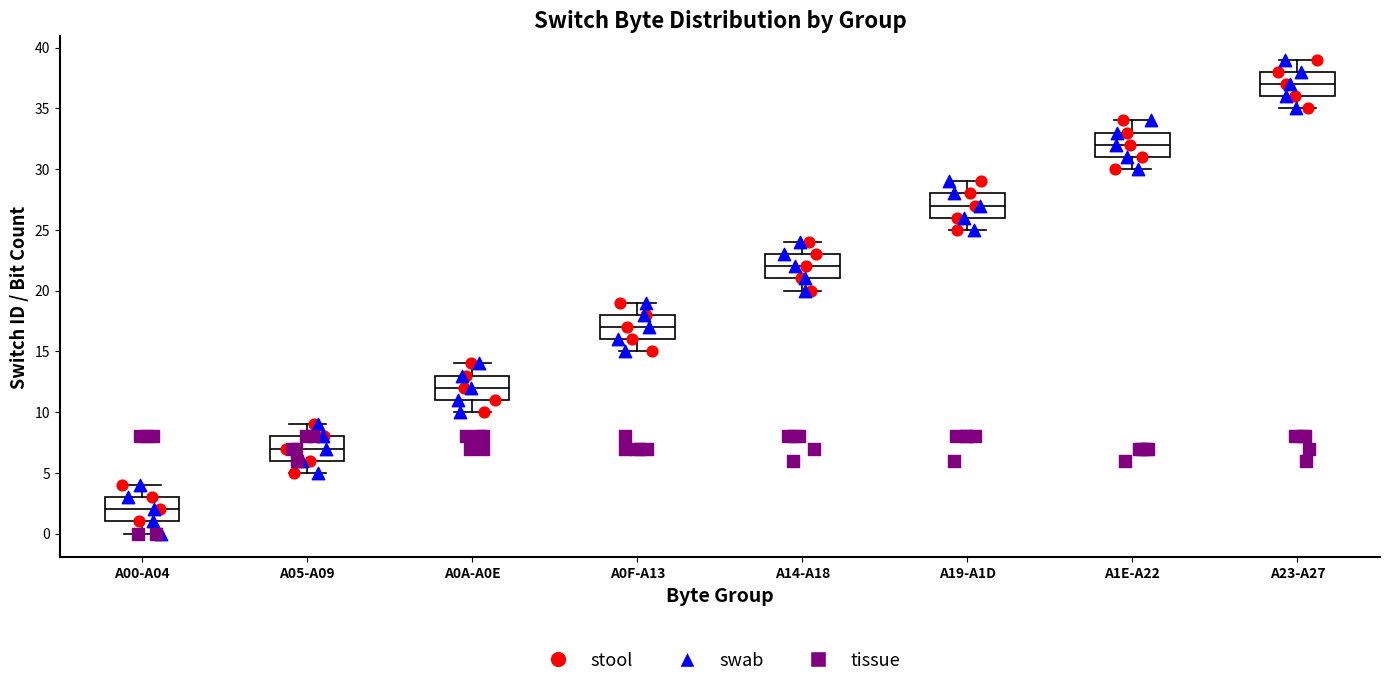

Reading left to right, read every box against the y-axis: the position of its median line, the range the box covers, and the ends of its whiskers. The values are not printed on the chart, so give them approximately, as read against the axis.

A00-A04: median 2, box 1 to 3, whiskers 0 to 4
A05-A09: median 7, box 6 to 8, whiskers 5 to 9
A0A-A0E: median 12, box 11 to 13, whiskers 10 to 14
A0F-A13: median 17, box 16 to 18, whiskers 15 to 19
A14-A18: median 22, box 21 to 23, whiskers 20 to 24
A19-A1D: median 27, box 26 to 28, whiskers 25 to 29
A1E-A22: median 32, box 31 to 33, whiskers 30 to 34
A23-A27: median 37, box 36 to 38, whiskers 35 to 39